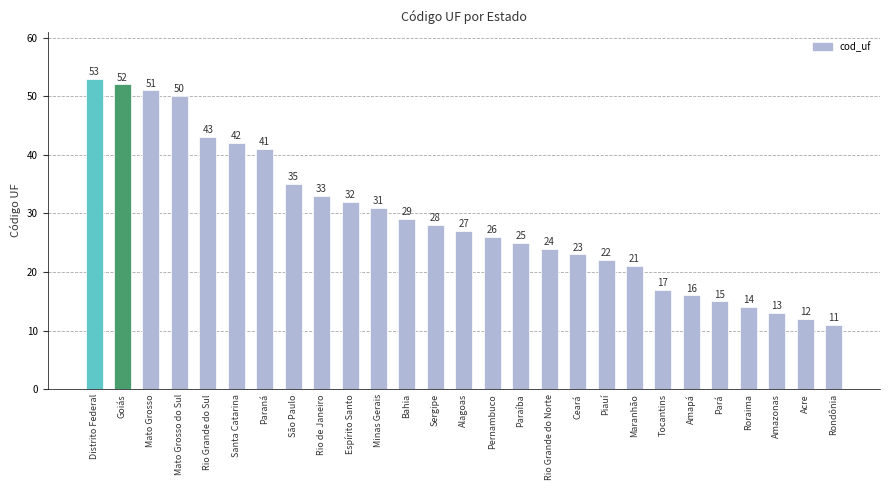

What position from the right is Roraima?

4